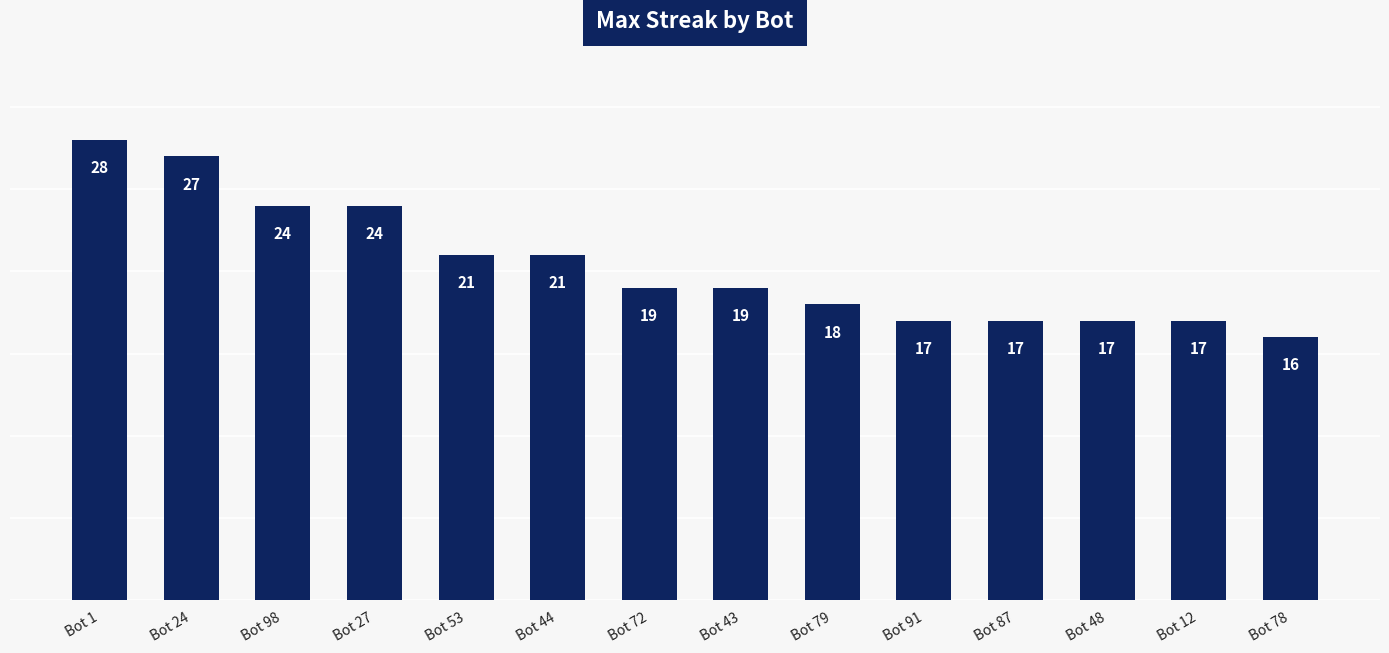

Reading left to right, what are all the values shown in this chart?

Bot 1=28	Bot 24=27	Bot 98=24	Bot 27=24	Bot 53=21	Bot 44=21	Bot 72=19	Bot 43=19	Bot 79=18	Bot 91=17	Bot 87=17	Bot 48=17	Bot 12=17	Bot 78=16